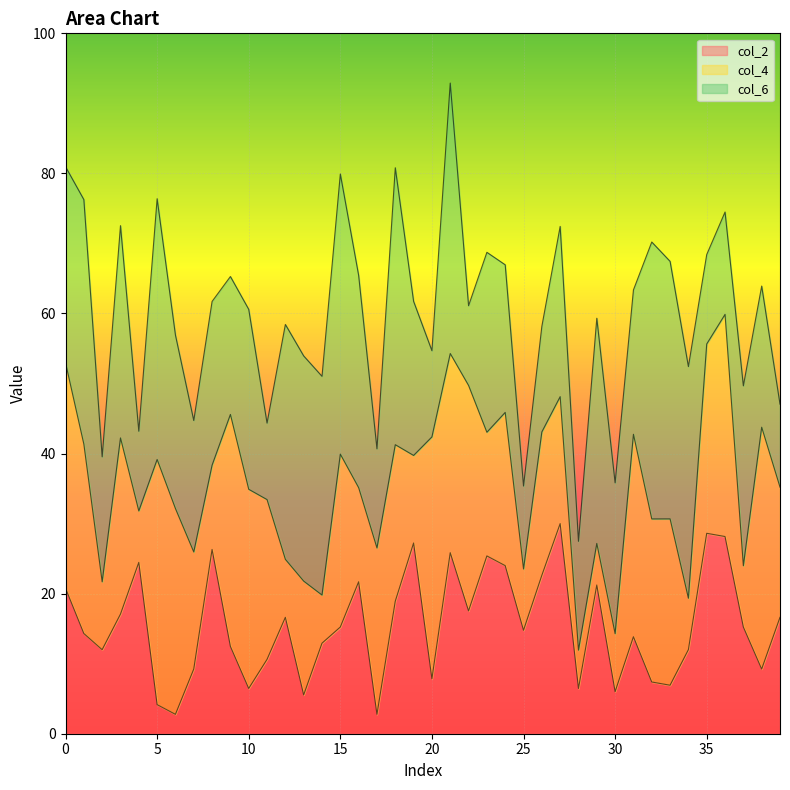

At which category is the sum across all series the highest?

21